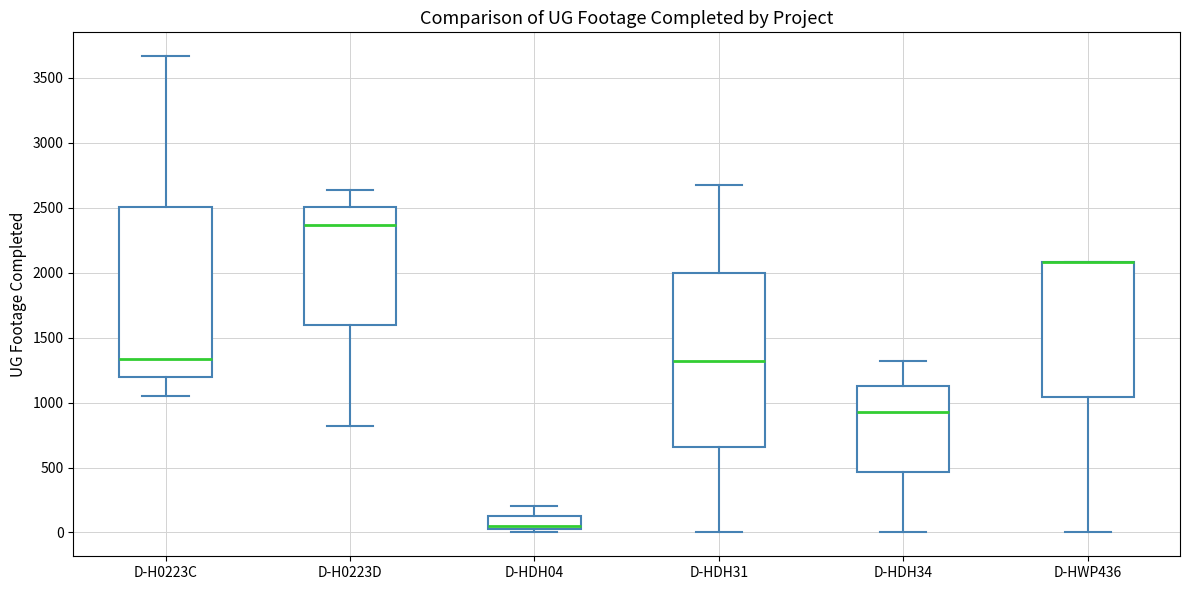

Reading left to right, read every box against the y-axis: the position of its median line, the range the box covers, and the ends of its whiskers. The values are not printed on the chart, so give them approximately, as read against the axis.

D-H0223C: median 1350, box 1200 to 2500, whiskers 1050 to 3650
D-H0223D: median 2350, box 1600 to 2500, whiskers 800 to 2650
D-HDH04: median 50, box 0 to 100, whiskers 0 (just below the box's lower edge) to 200
D-HDH31: median 1300, box 650 to 2000, whiskers 0 to 2700
D-HDH34: median 950, box 450 to 1150, whiskers 0 to 1300
D-HWP436: median 2100 (drawn on the box's upper edge), box 1050 to 2100, whiskers 0 to 2100